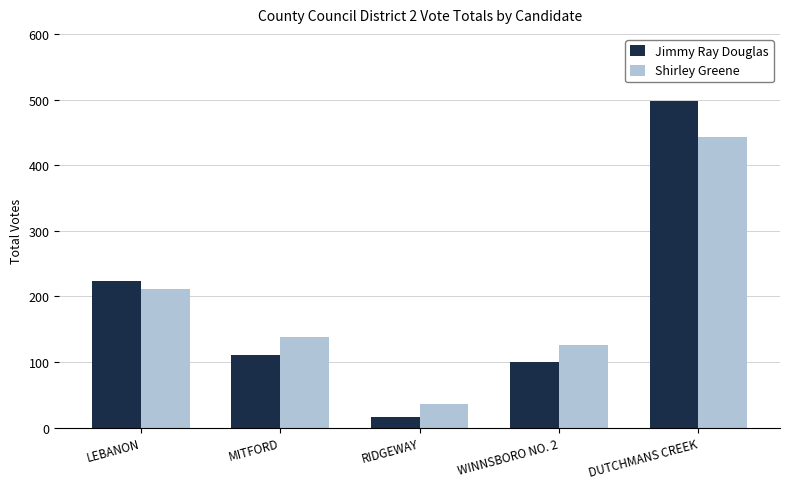

The Shirley Greene series shows 36 at RIDGEWAY. True or false?

True